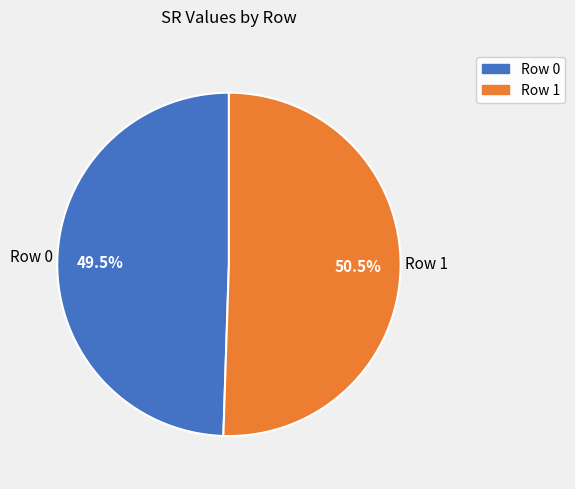

To the nearest percent, what is the difference between the largest and smallest slice percentages?

1%